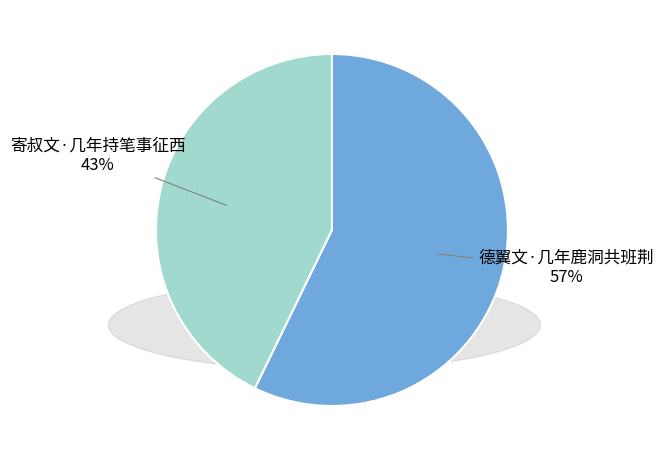

Approximately how many times larger is the value at 德翼文·几年鹿洞共班荆 compared to 寄叔文·几年持笔事征西?

1.3